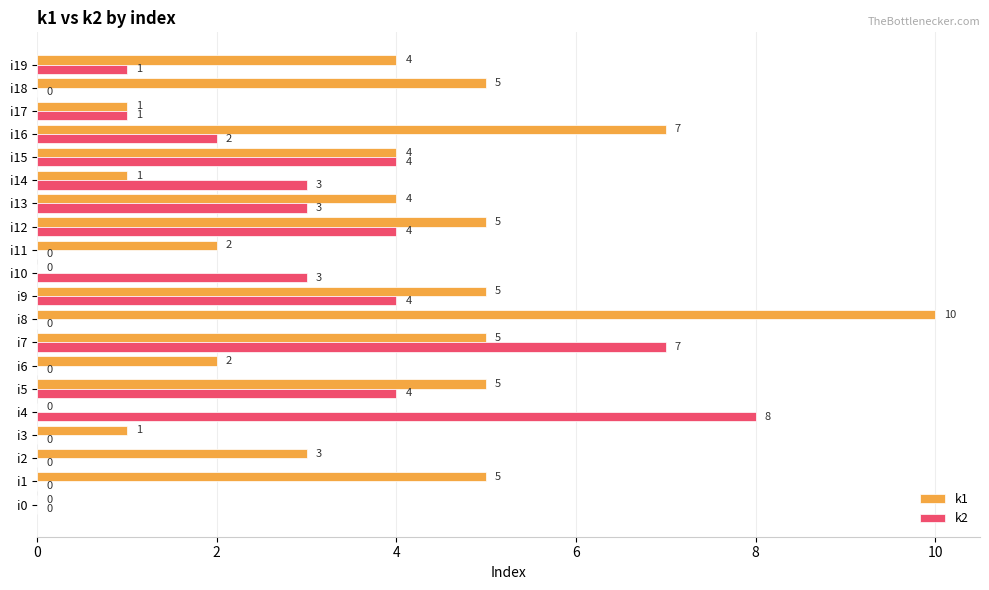

What is the sum of all k2 values?

44